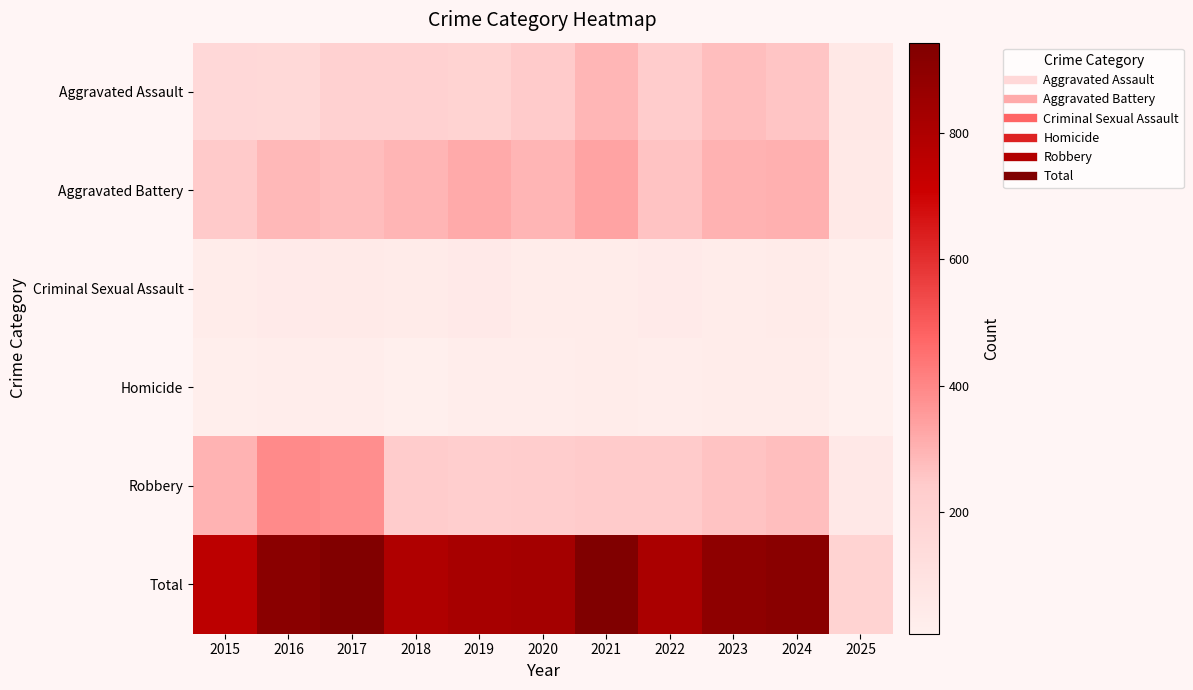

Which has a higher value, 2016 or 2019?

2019